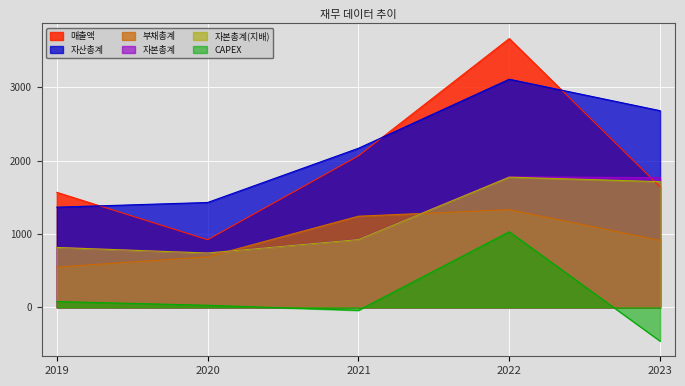

What is the average value of the 자산총계 series?

2150